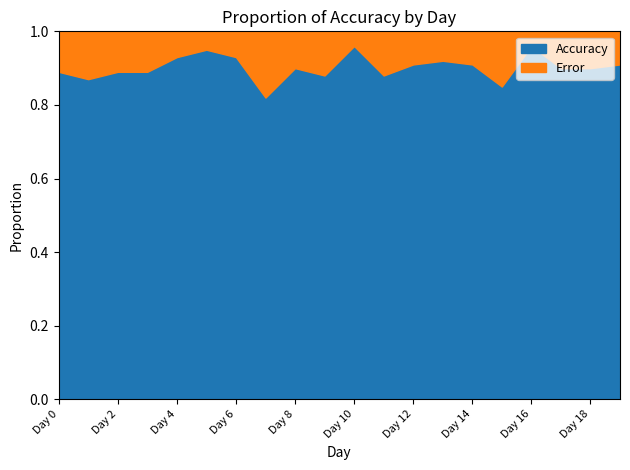

In Error, how many points are higher than both neighbors (excluding endpoints)?

5